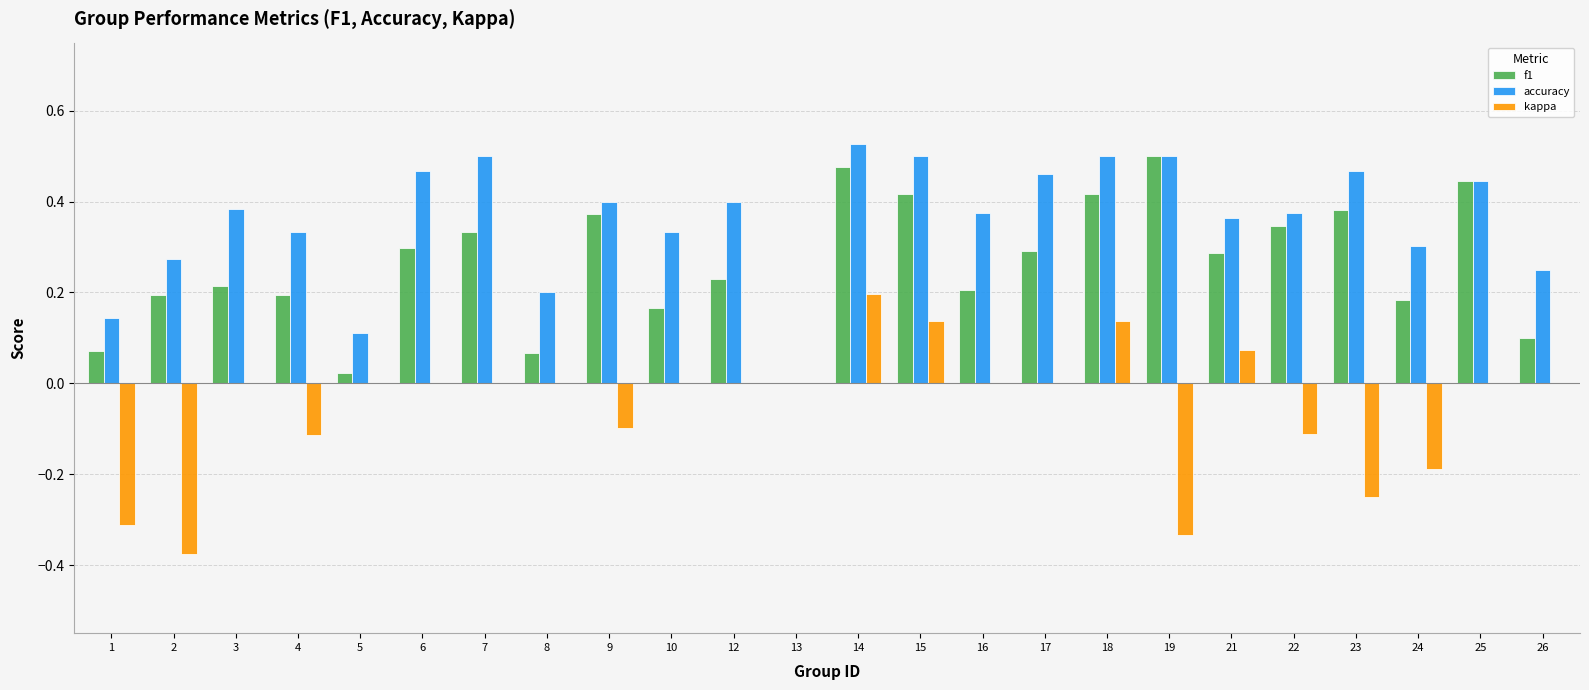

What is the sum of all accuracy values?

8.6